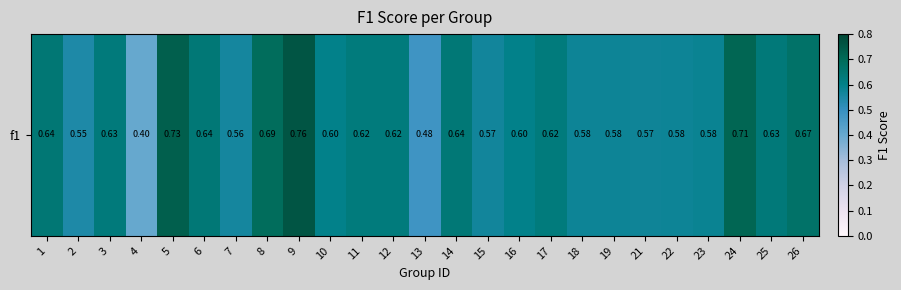

Reading right to left, list all the values displayed in this chart.

0.7	0.6	0.7	0.6	0.6	0.6	0.6	0.6	0.6	0.6	0.6	0.6	0.5	0.6	0.6	0.6	0.8	0.7	0.6	0.6	0.7	0.4	0.6	0.5	0.6